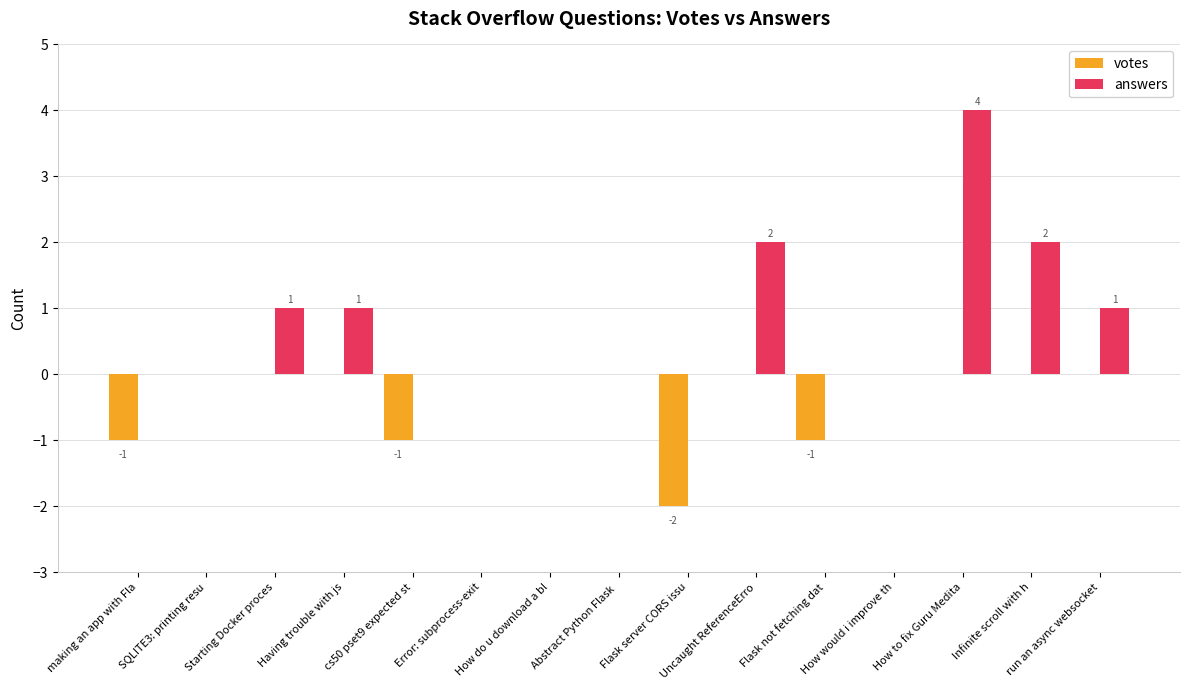

The value of votes at Having trouble with js is -1. True or false?

False